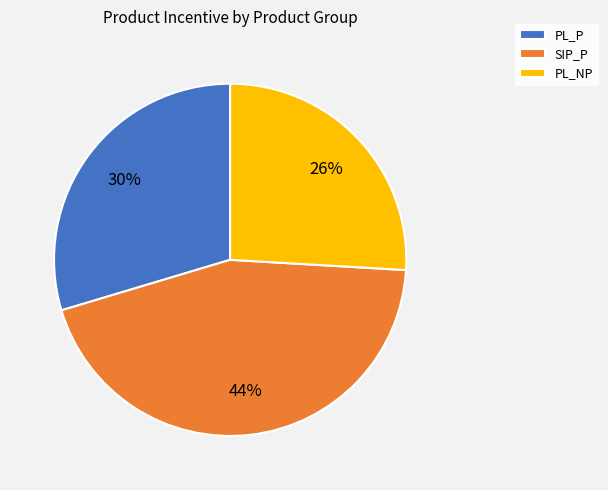

What is the ratio of the value at PL_NP to the value at SIP_P?

0.6